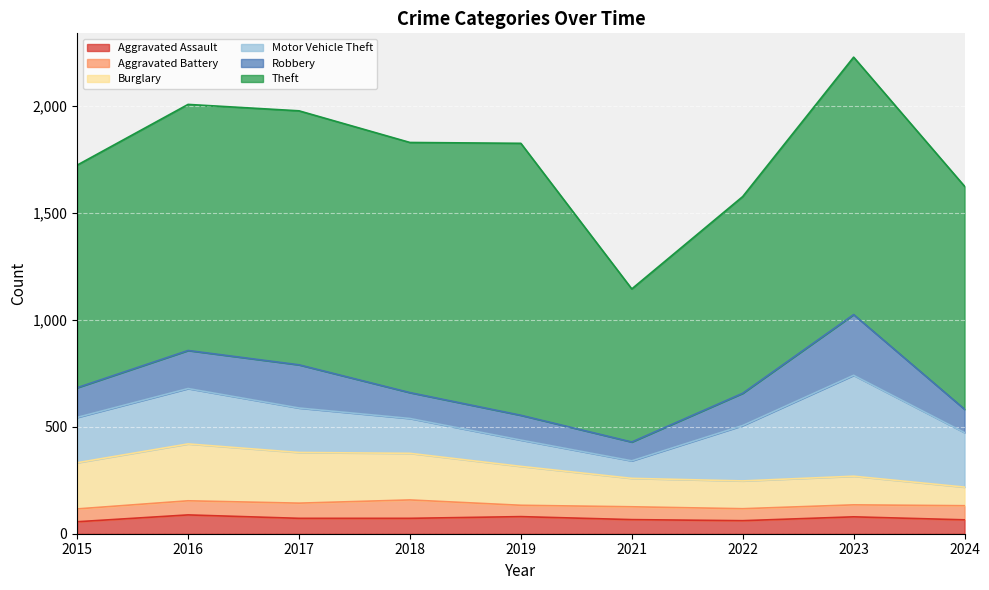

What is the difference between the second highest and second lowest values in the Robbery series?

93